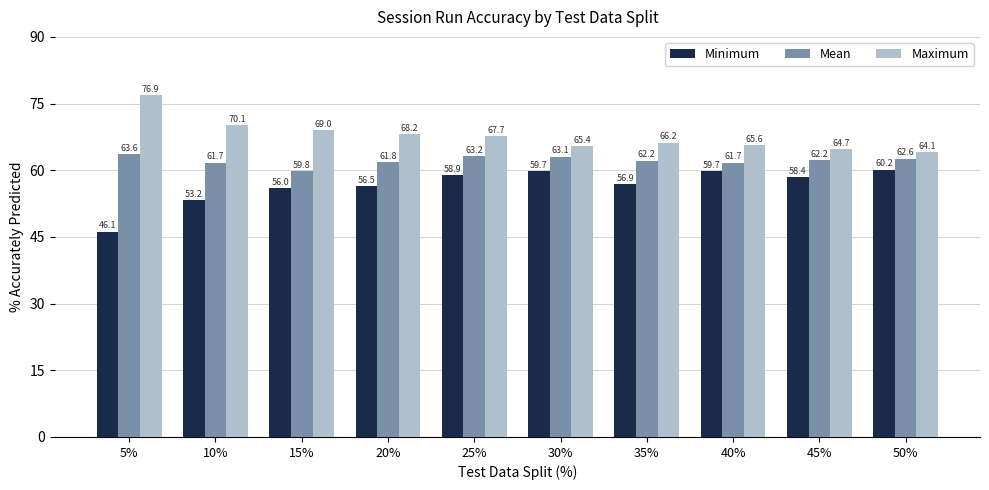

What is the difference between the maximum and minimum values in the Minimum series?

14.0